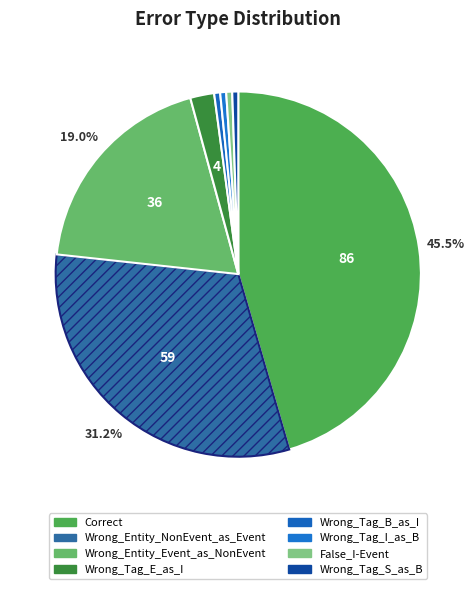

To the nearest percent, what percentage of the pie is Wrong_Tag_S_as_B?

1%